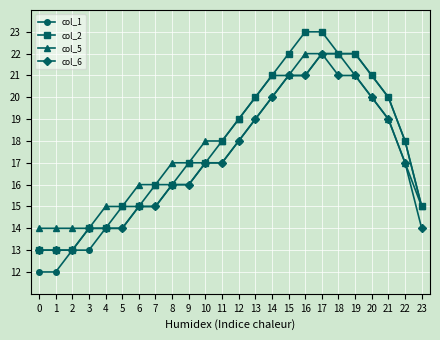

What is the difference between the maximum and minimum values in the col_1 series?

10